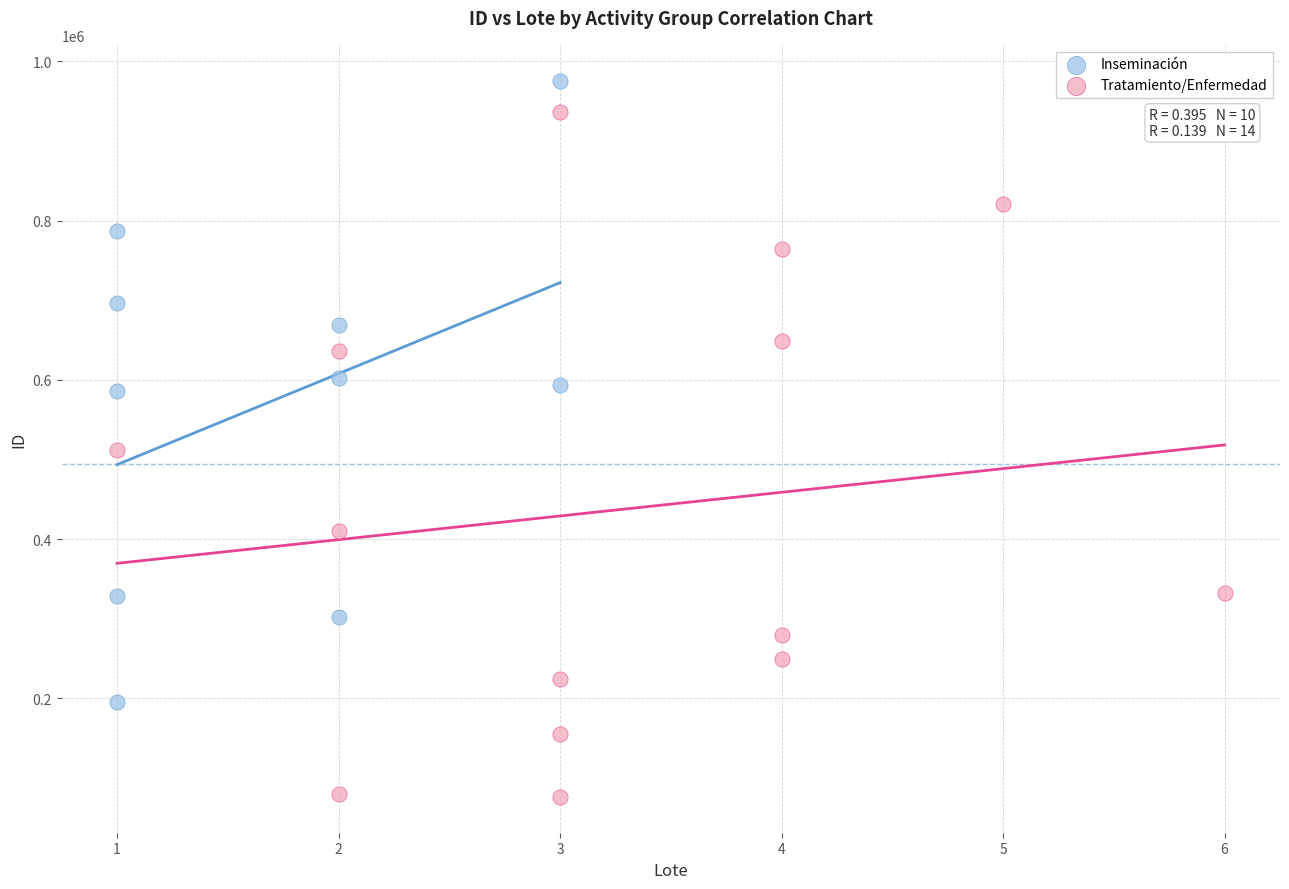

Which series has the largest Y range (max minus min)?

Tratamiento/Enfermedad